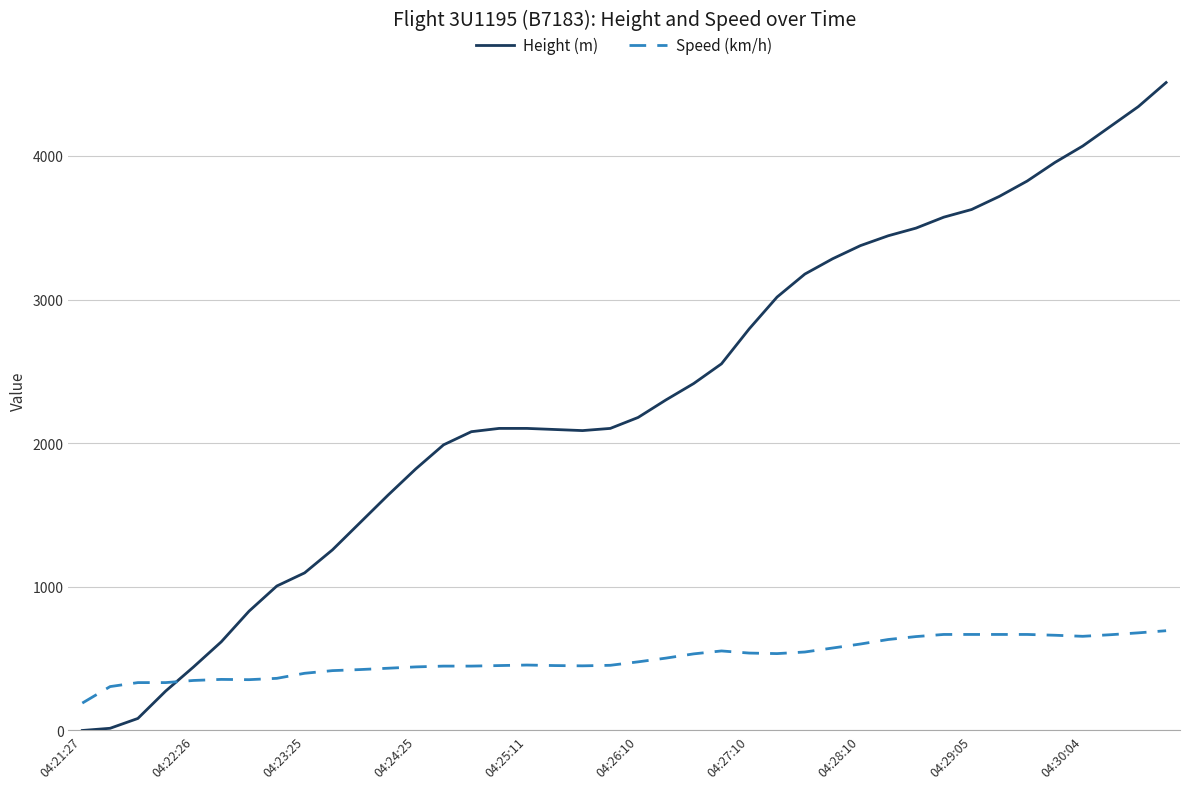

What is the greatest value displayed?

4511.0